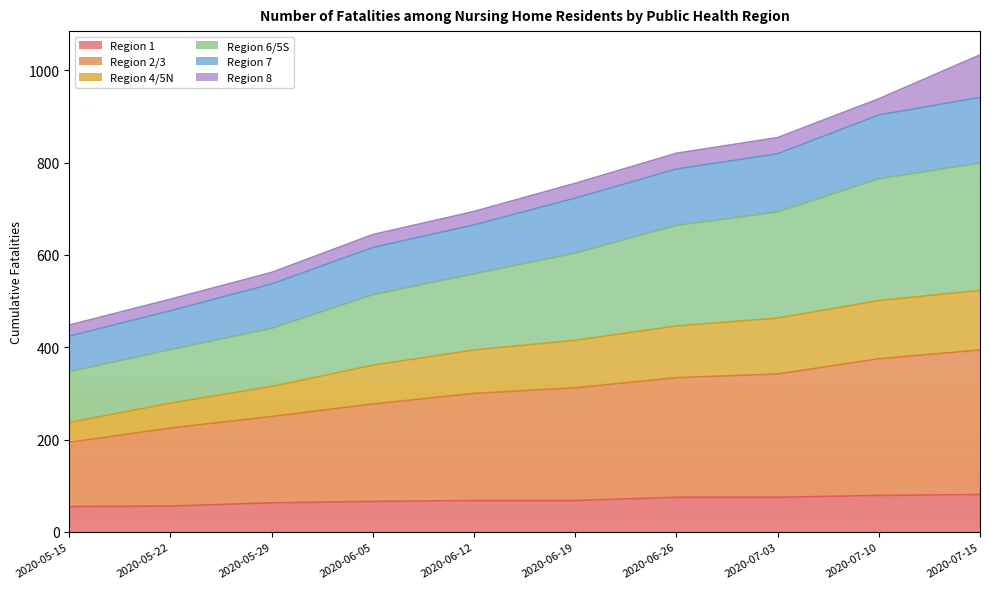

True or false: Region 6/5S and Region 7 intersect in this chart.

False